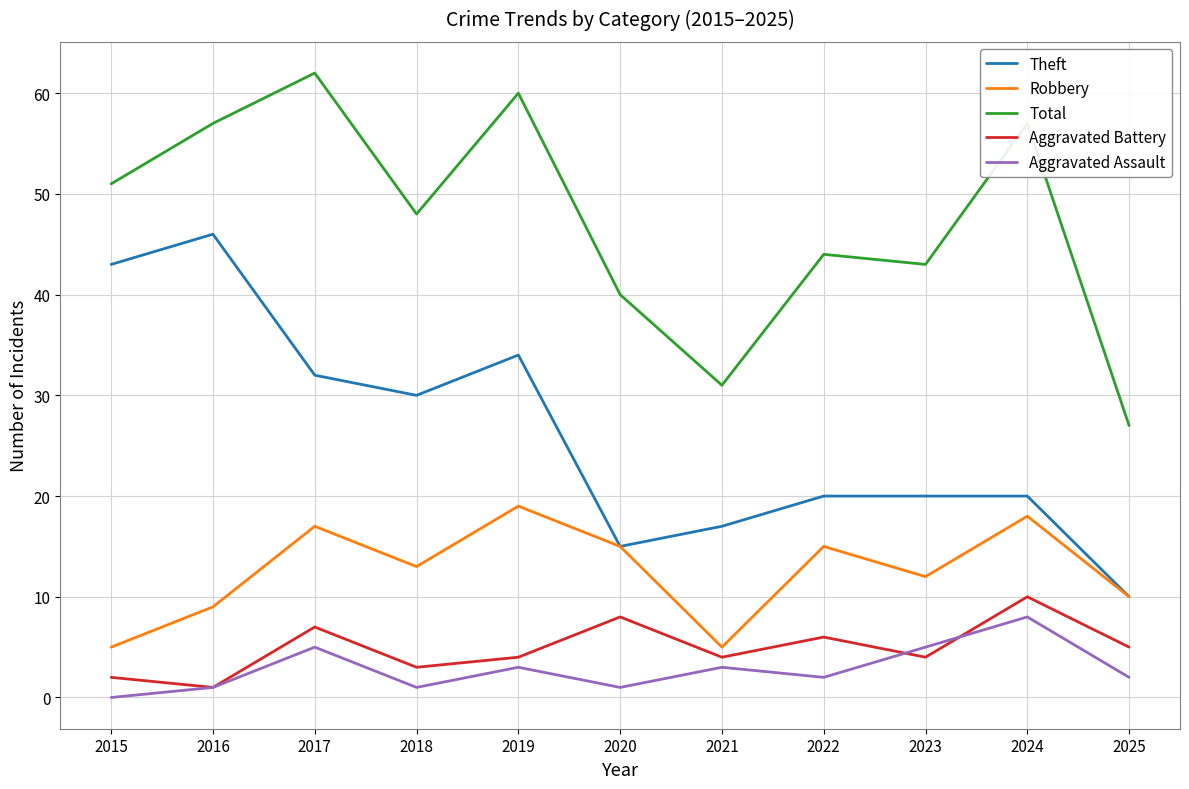

How many interior local peaks does the Total series have?

4